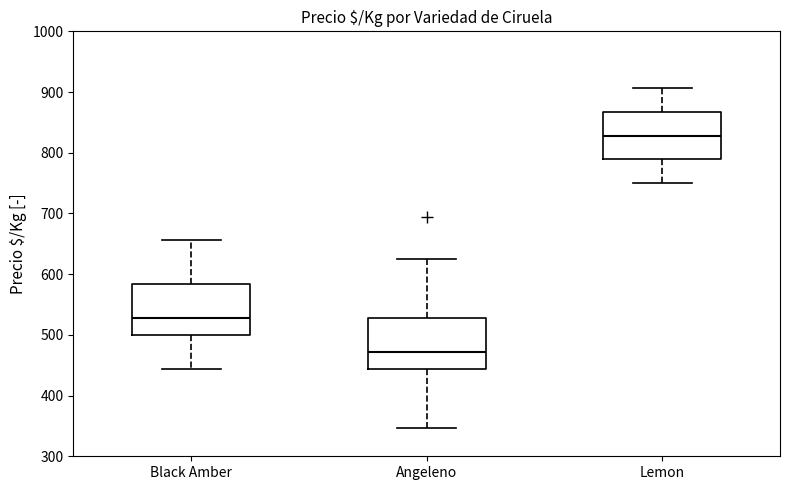

Reading left to right, read every box against the y-axis: the position of its median line, the range the box covers, and the ends of its whiskers. The values are not printed on the chart, so give them approximately, as read against the axis.

Black Amber: median 530, box 500 to 580, whiskers 440 to 660
Angeleno: median 470, box 440 to 530, whiskers 350 to 630
Lemon: median 830, box 790 to 870, whiskers 750 to 910